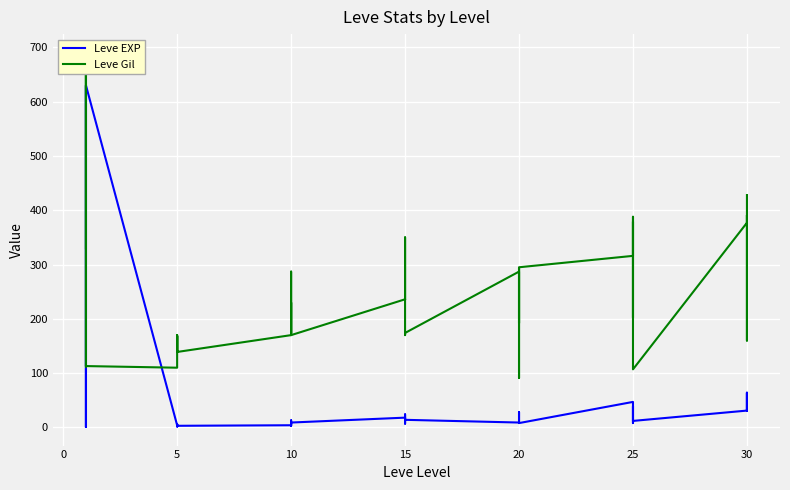

What is the minimum value shown in the chart?

1